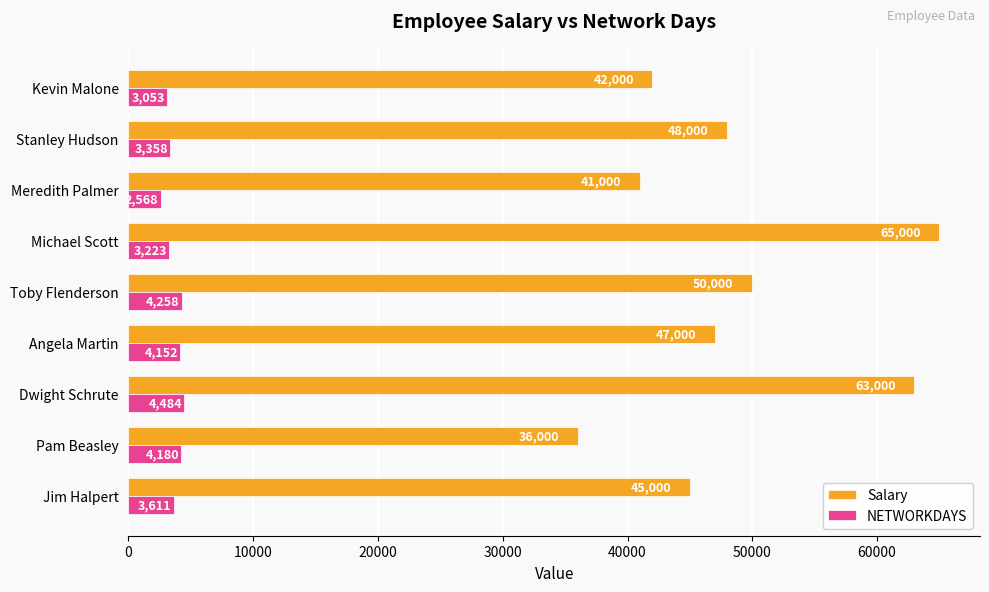

How many categories are shown in the chart?

9